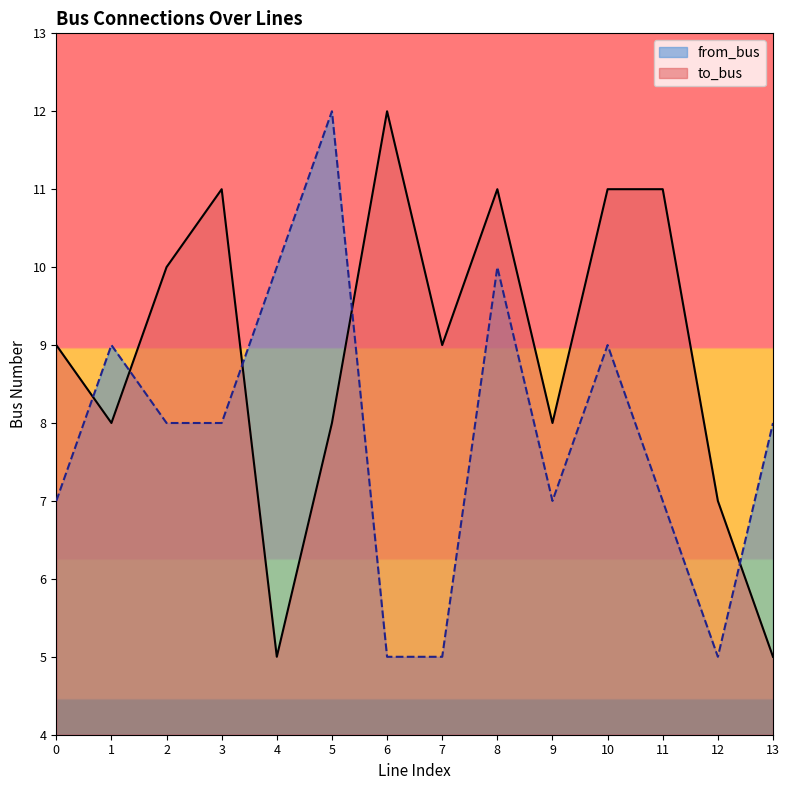

Reading right to left, transcribe all the data shown in this chart.

to_bus: 5	7	11	11	8	11	9	12	8	5	11	10	8	9
from_bus: 8	5	7	9	7	10	5	5	12	10	8	8	9	7